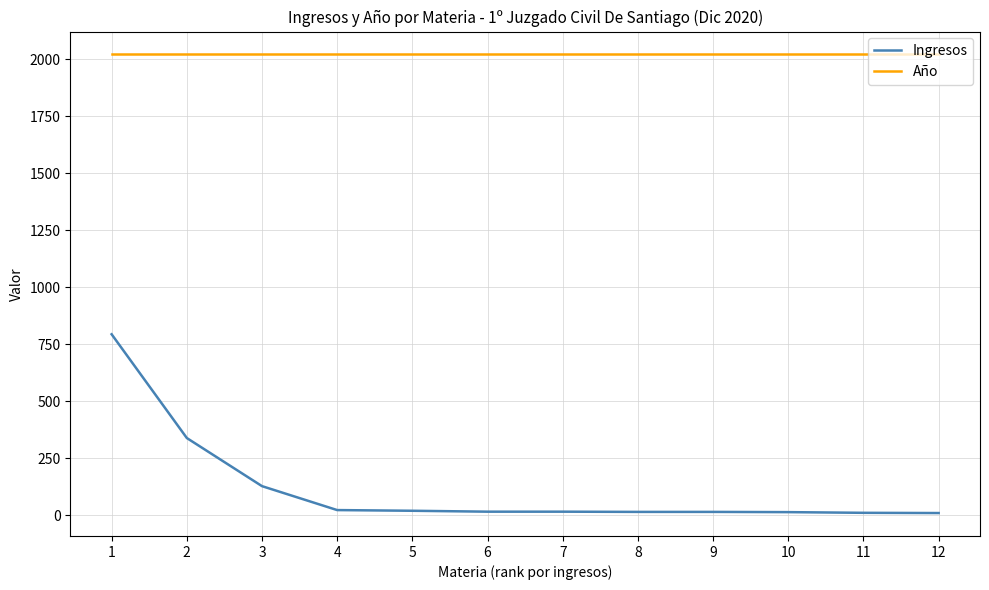

How many series are shown in this chart?

2